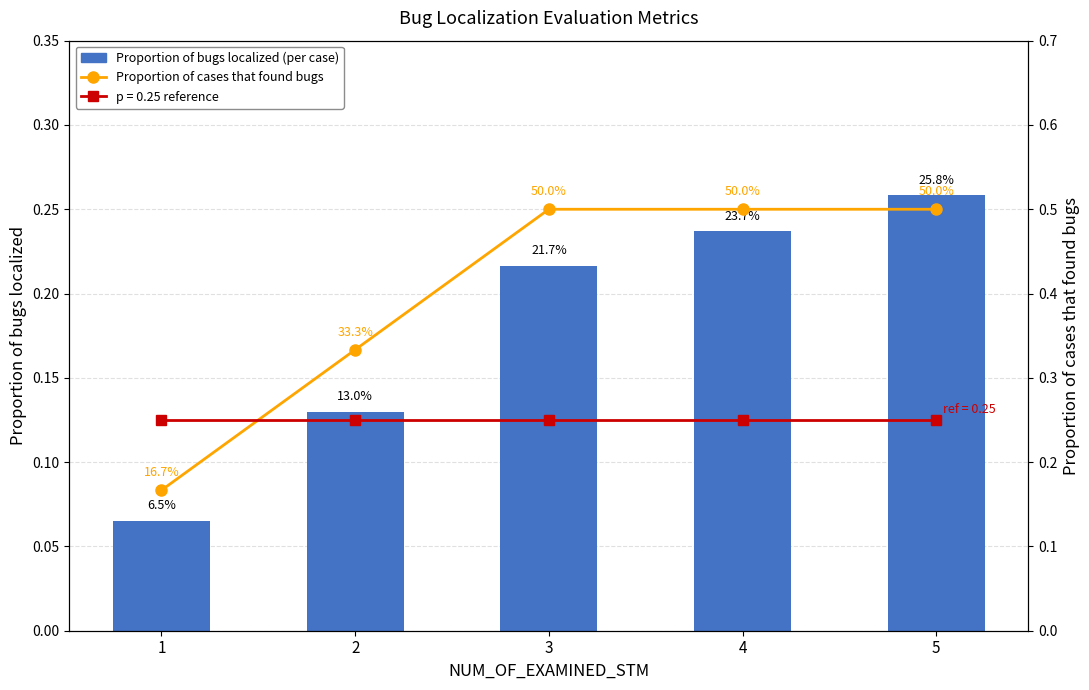

Reading left to right, list all the values displayed in this chart.

Proportion of bugs localized (per case): 1=0.1	2=0.1	3=0.2	4=0.2	5=0.3
Proportion of cases that found bugs: 1=0.2	2=0.3	3=0.5	4=0.5	5=0.5